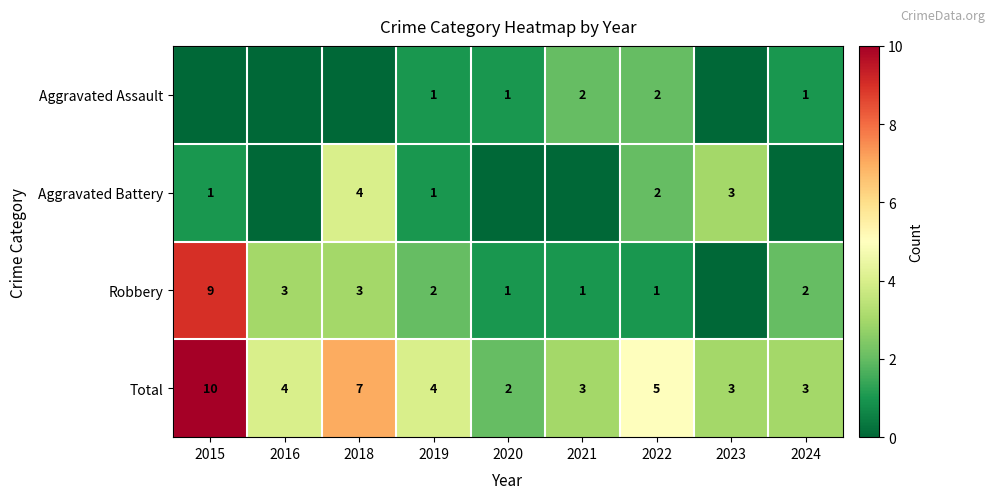

Read the Total value at 2021.

3